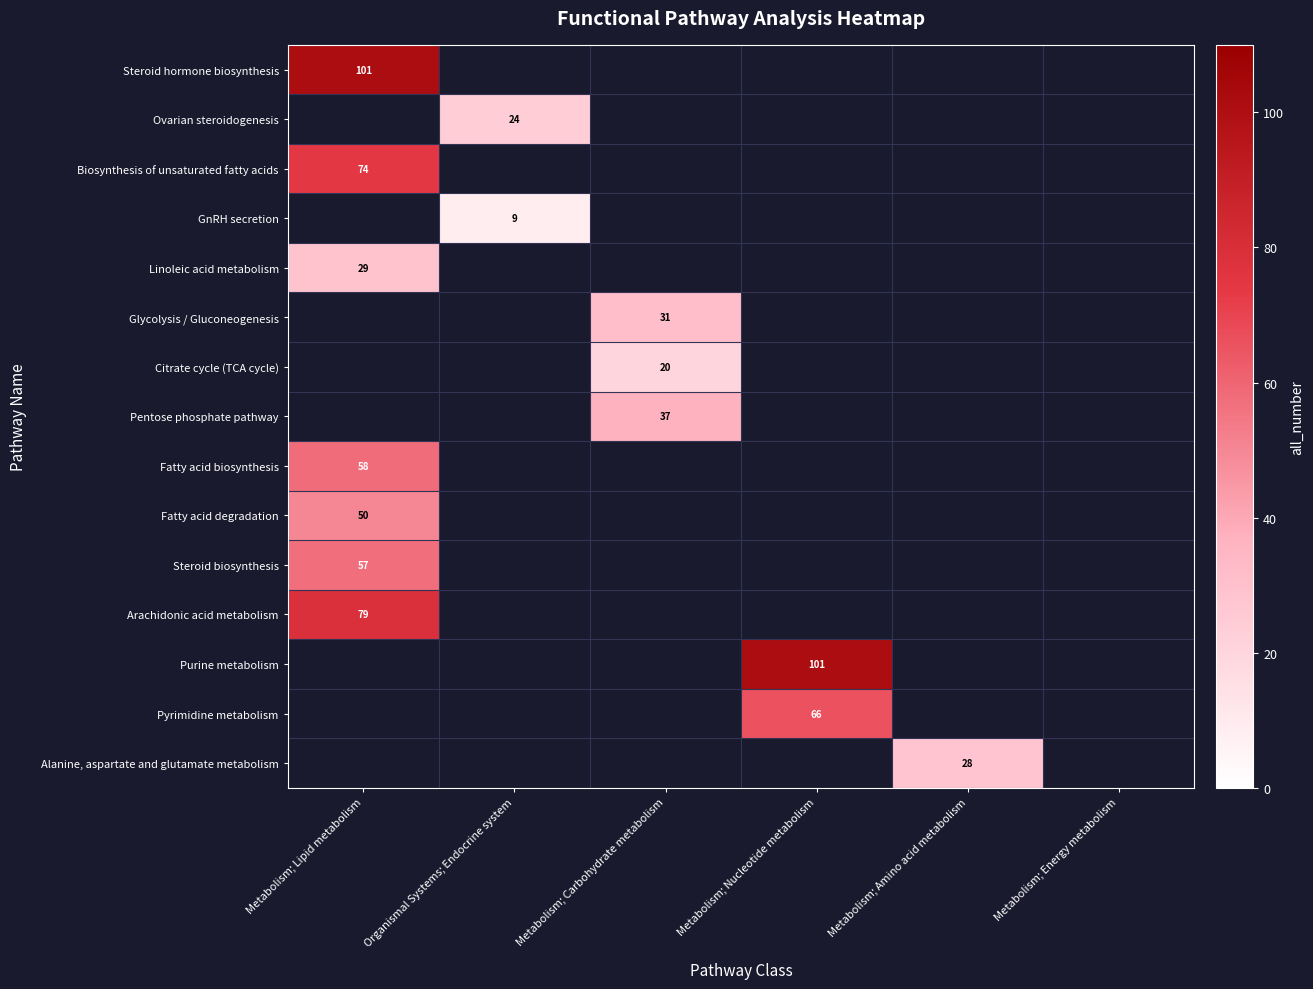

Which has a higher value, Organismal Systems; Endocrine system or Metabolism; Carbohydrate metabolism?

Metabolism; Carbohydrate metabolism